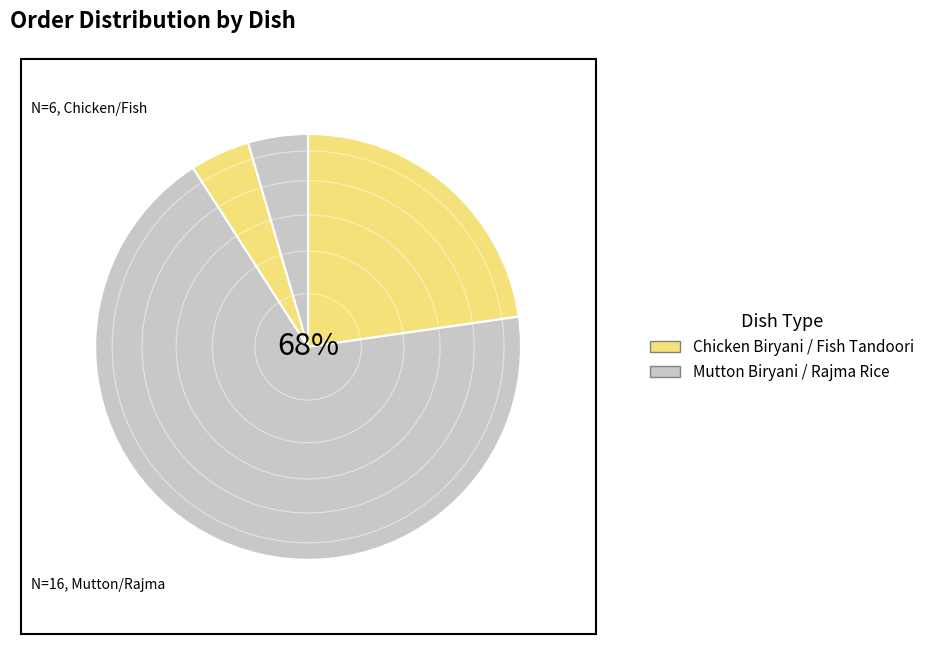

How many slices are in this pie chart?

4